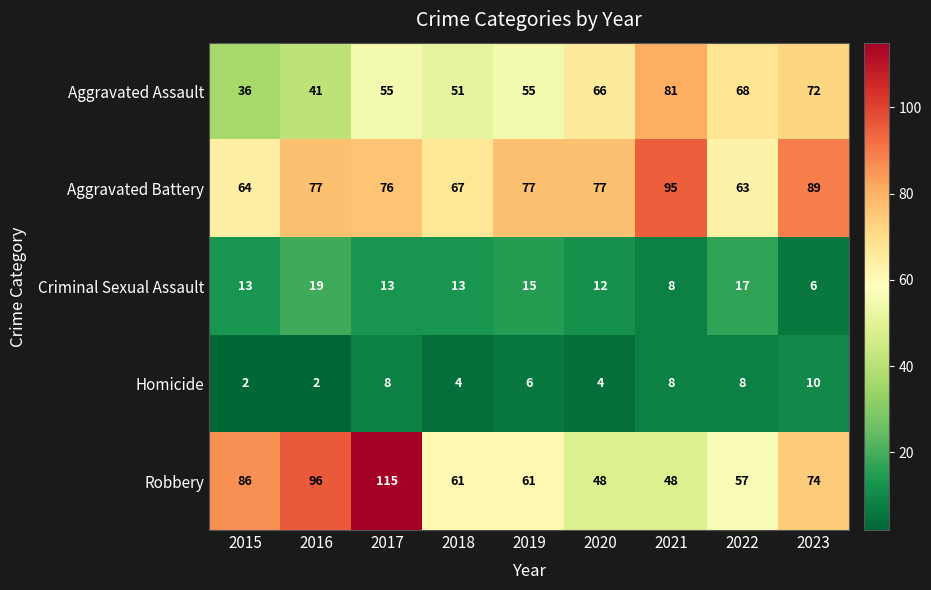

Between 2021 and 2022, which series saw the biggest shift?

Aggravated Battery